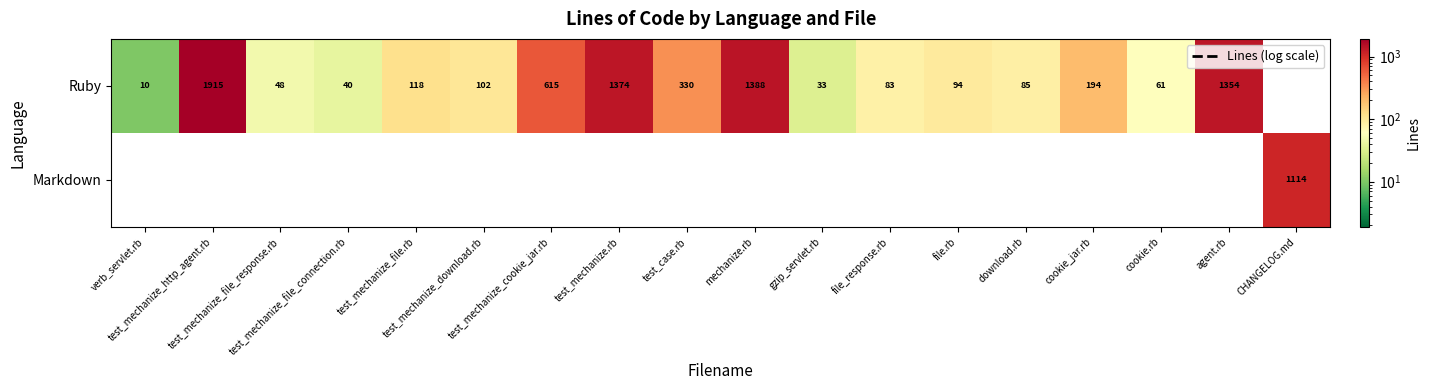

True or false: Ruby has a value of 1062 at test_mechanize_http_agent.rb.

False